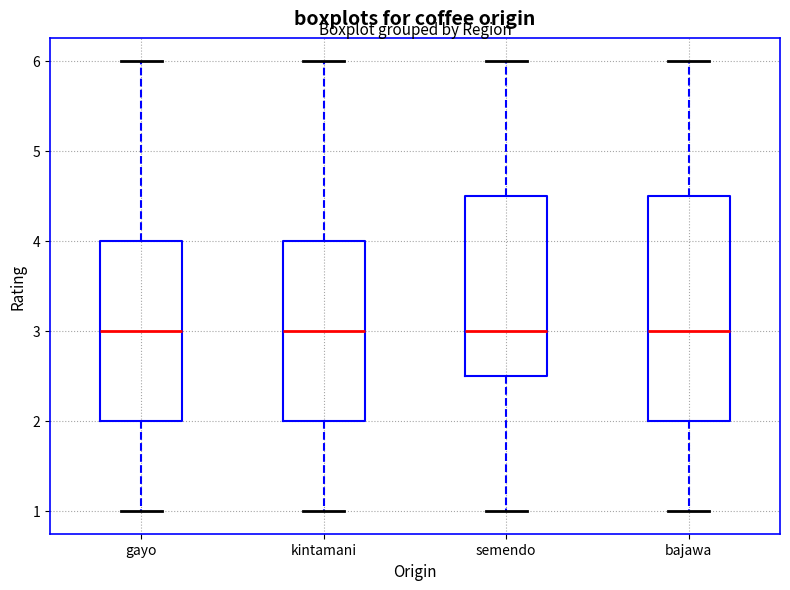

Comparing the boxes themselves (not the whiskers), which one is the tallest?

bajawa